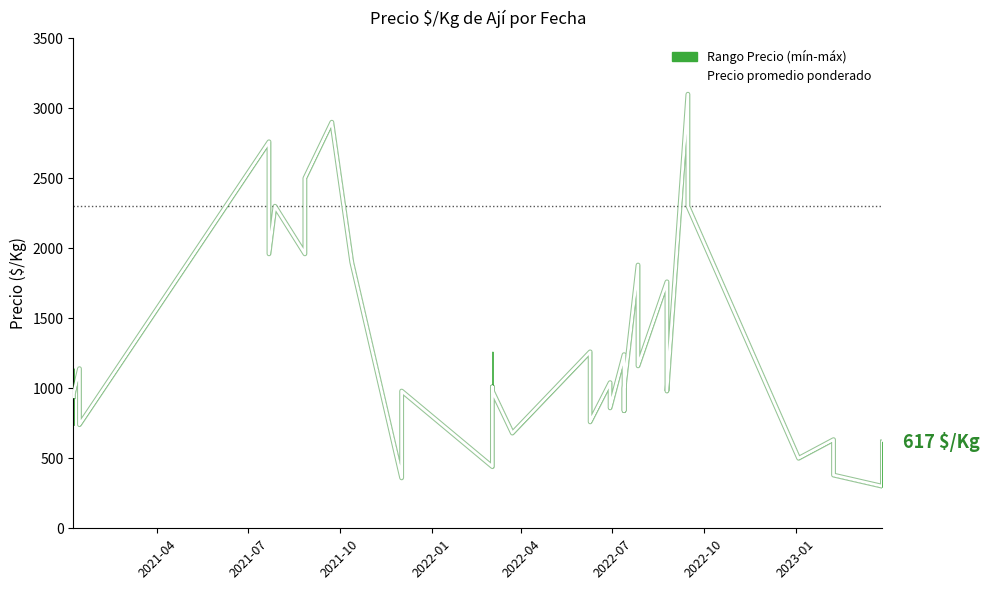

How many data points are less than 1010?

20